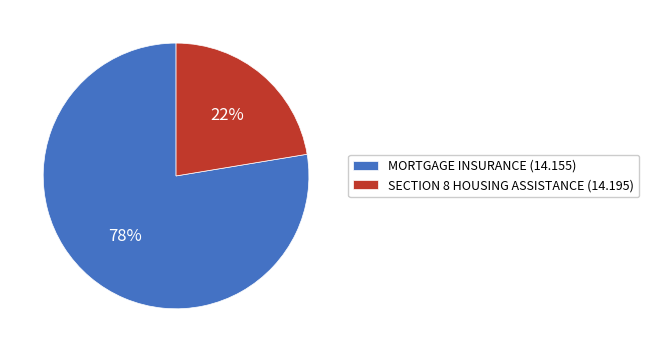

Which category has the smallest portion of the pie?

SECTION 8 HOUSING ASSISTANCE (14.195)